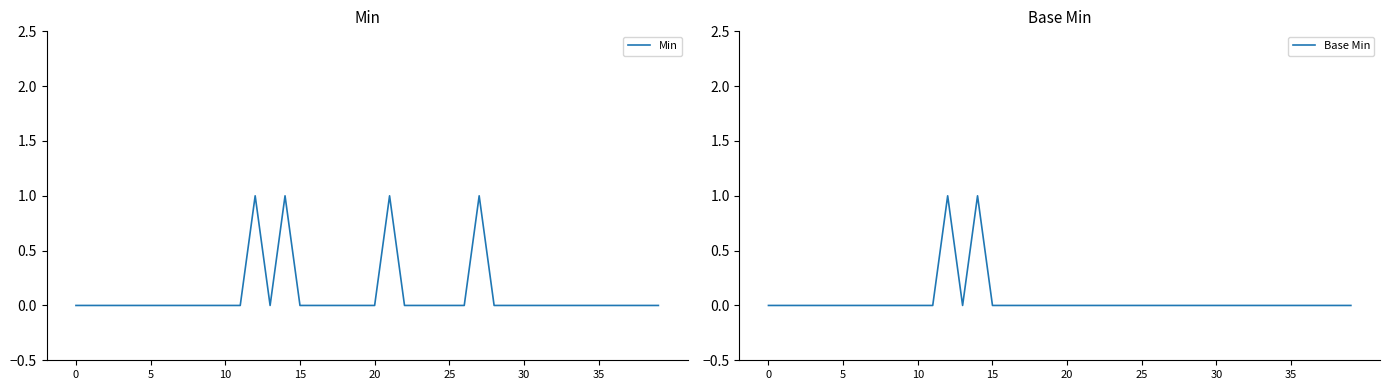

Which series has the largest total across all categories?

Min